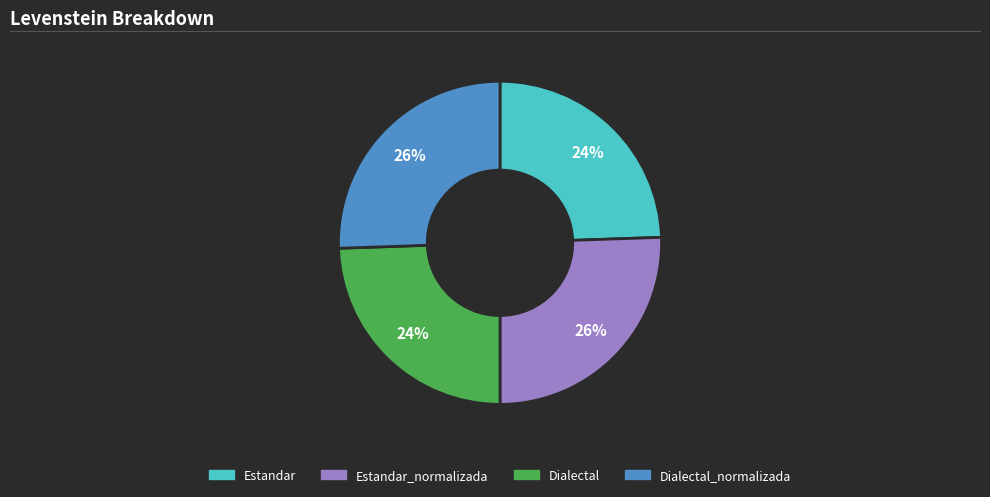

Is there any slice that represents more than half of the pie?

No